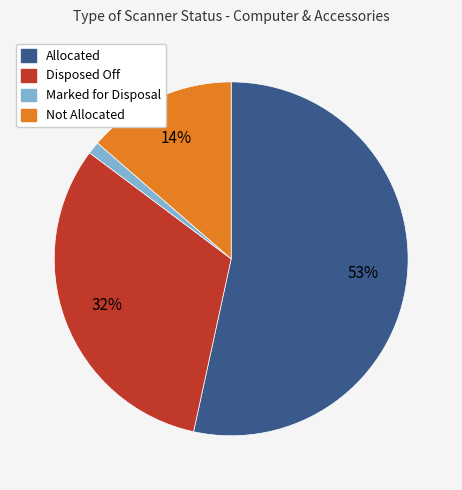

Do Marked for Disposal and Not Allocated together represent more than half of the pie?

No